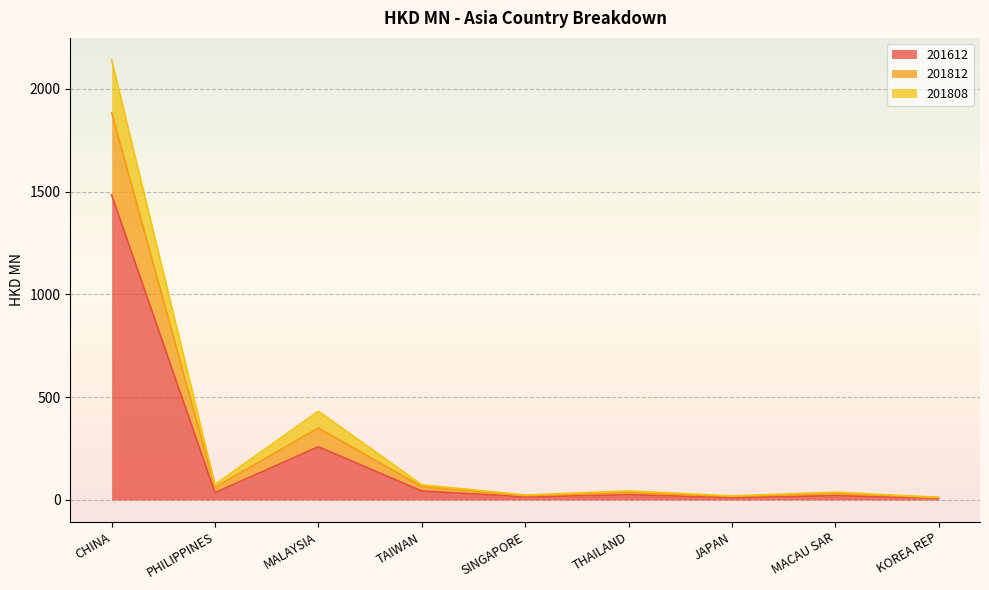

What are all the series names shown in the legend?

201612, 201812, 201808